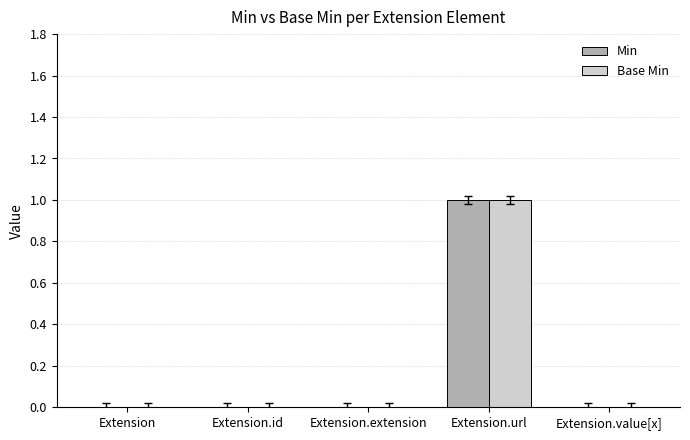

True or false: Base Min has a value of 0 at Extension.id.

True